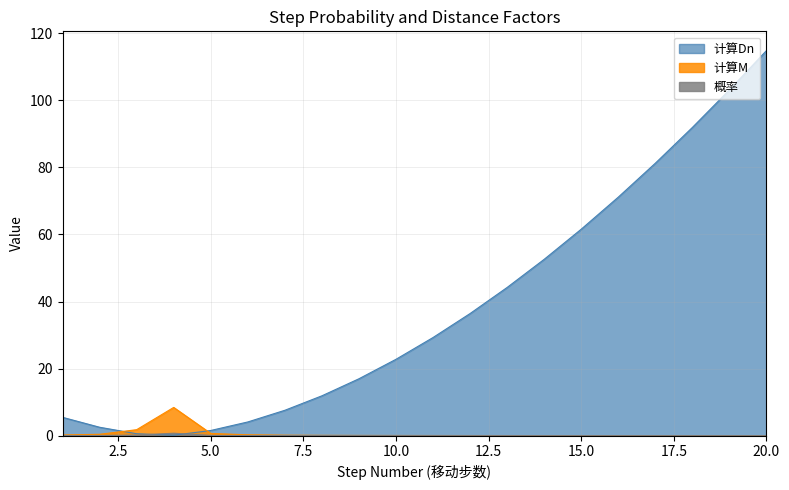

Which label corresponds to the smallest value in the chart?

20